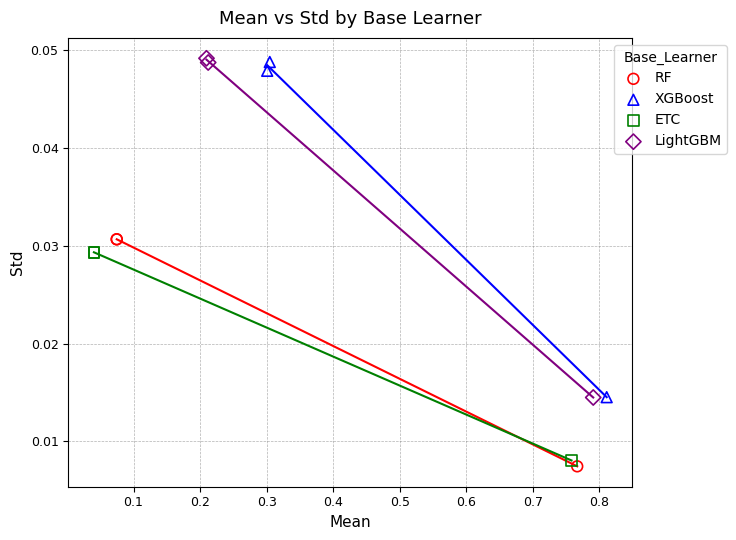

What are all the series names shown in the legend?

RF, XGBoost, ETC, LightGBM